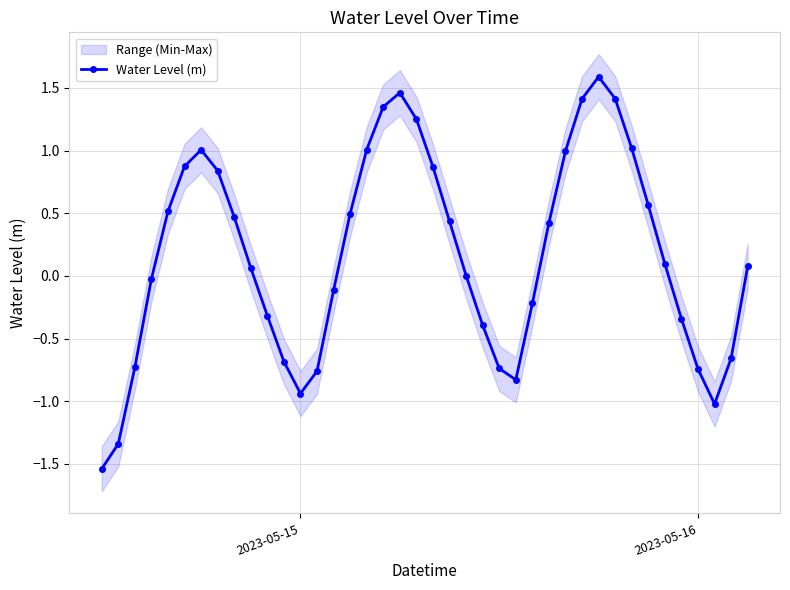

The value of Water Level (m) at 2023-05-15 is -0.9. True or false?

True